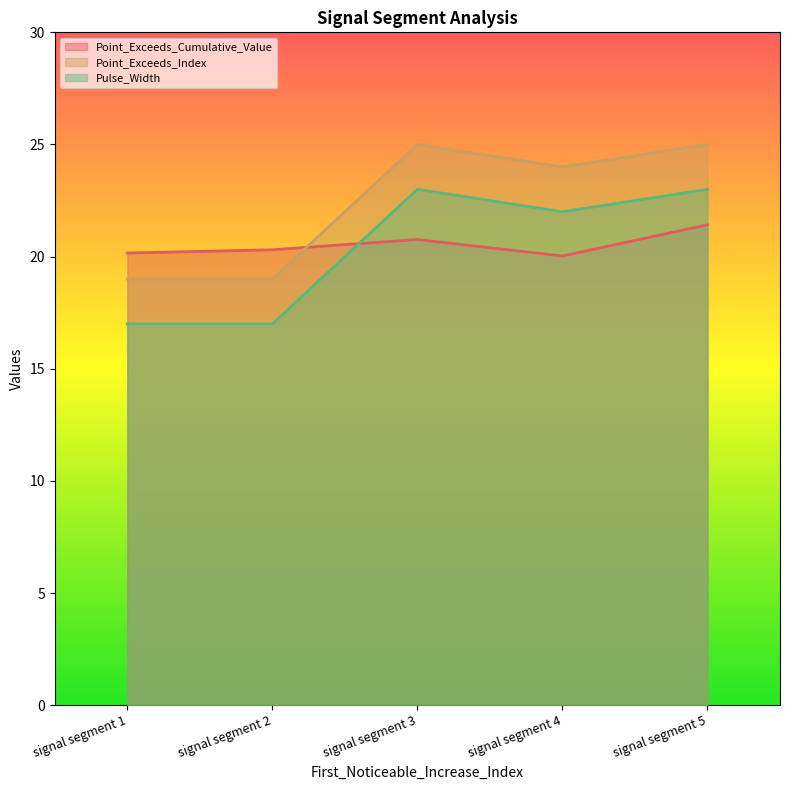

The Point_Exceeds_Cumulative_Value series shows 5.7 at signal segment 4. True or false?

False